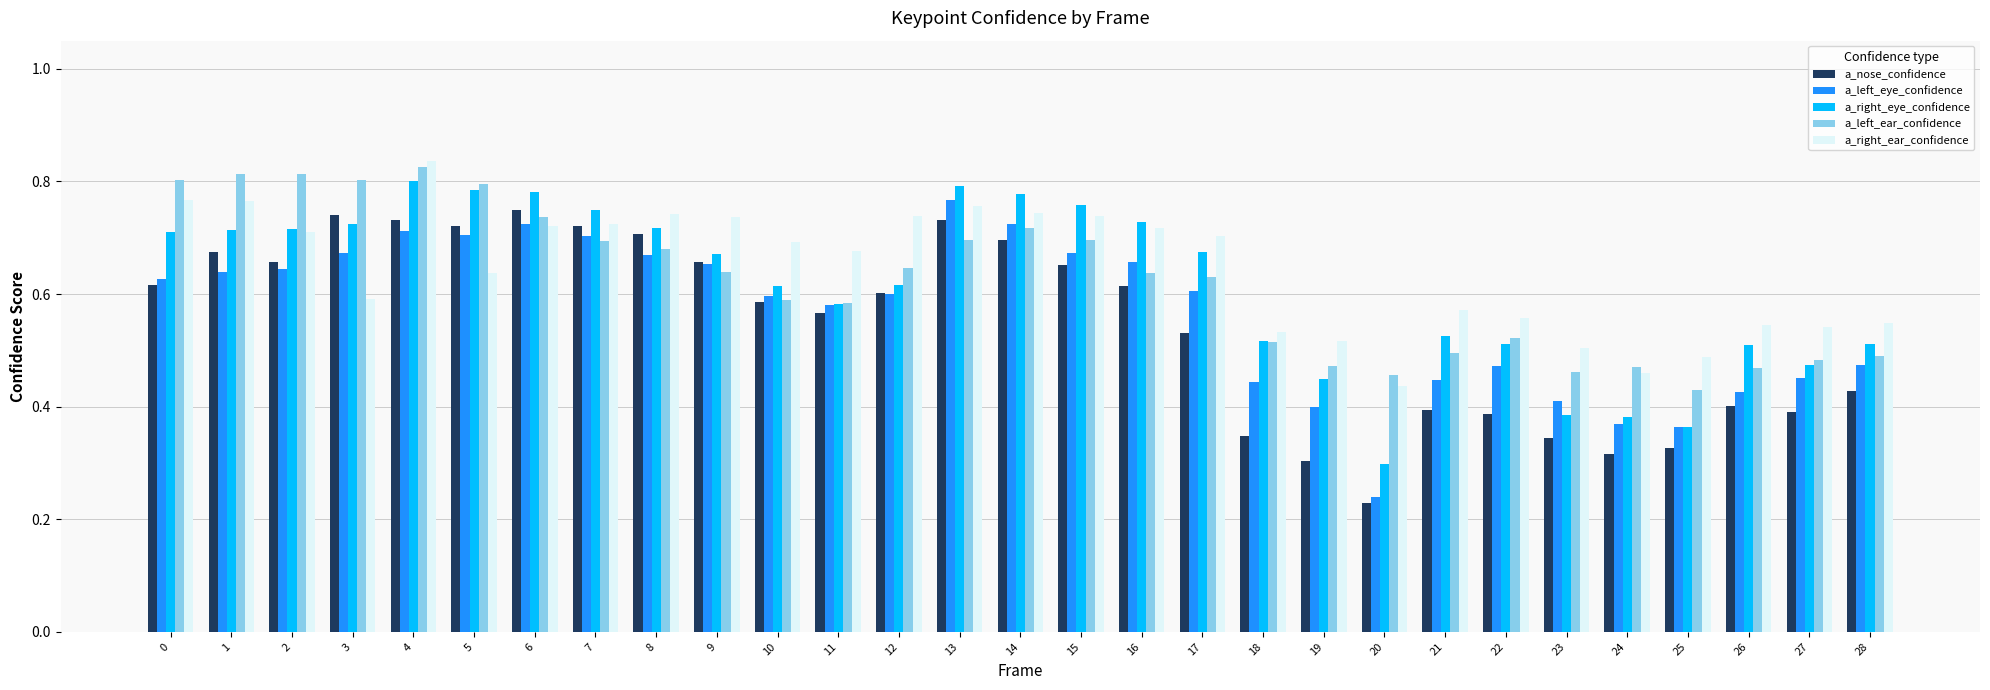

Does the chart contain any negative values?

No